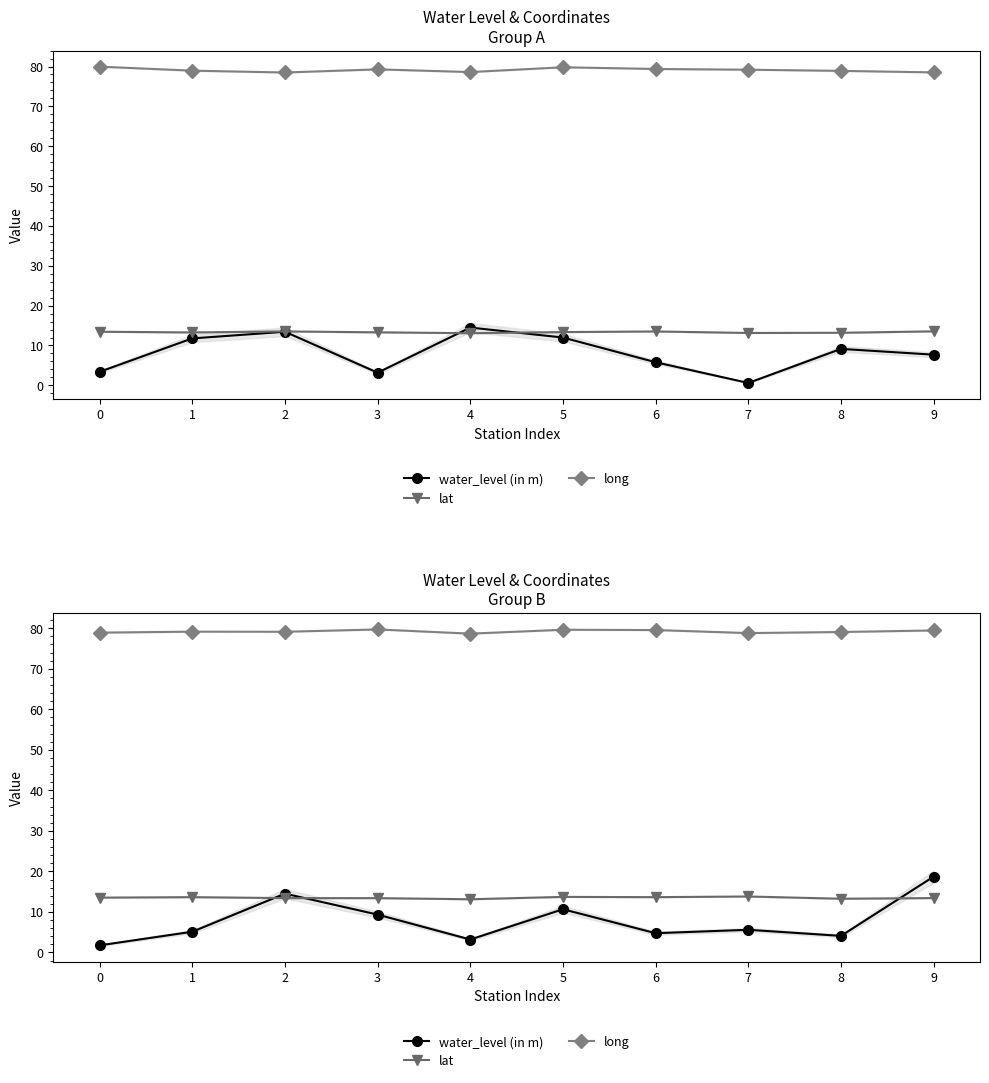

Which series has the largest total across all categories?

long